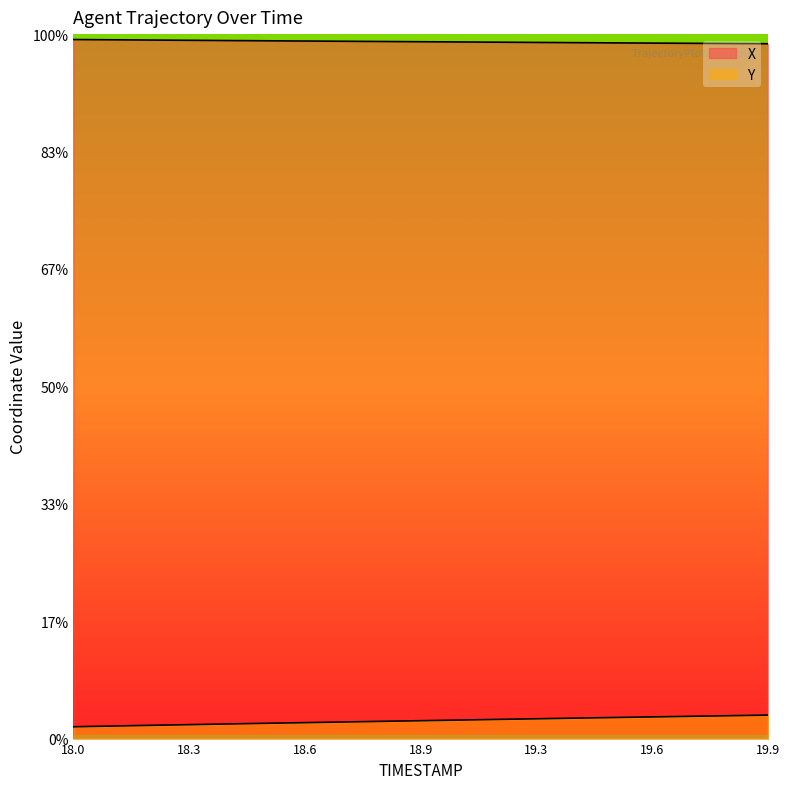

Reading left to right, extract all data points from this chart.

X: 715.7	715.5	715.3	715.1	714.9	714.7	714.6	714.4	714.2	714.0	713.9	713.7	713.5	713.3	713.2	713.0	712.8	712.7	712.5	712.3
Y: 169.4	169.9	170.5	171.0	171.5	172.0	172.5	173.0	173.5	174.0	174.5	174.9	175.4	175.9	176.4	176.9	177.3	177.8	178.2	178.7